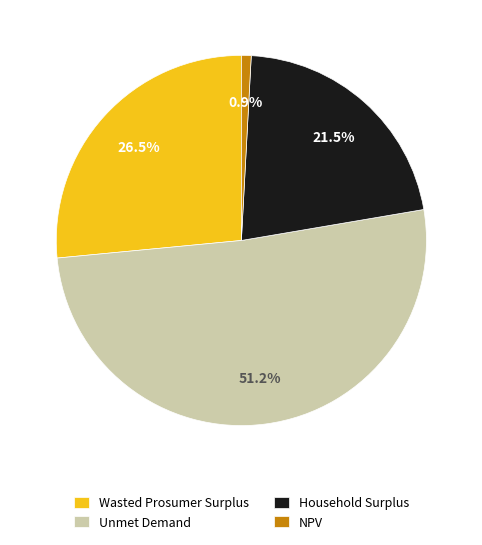

Combined, what portion of the pie is NPV and Unmet Demand?

52.0%